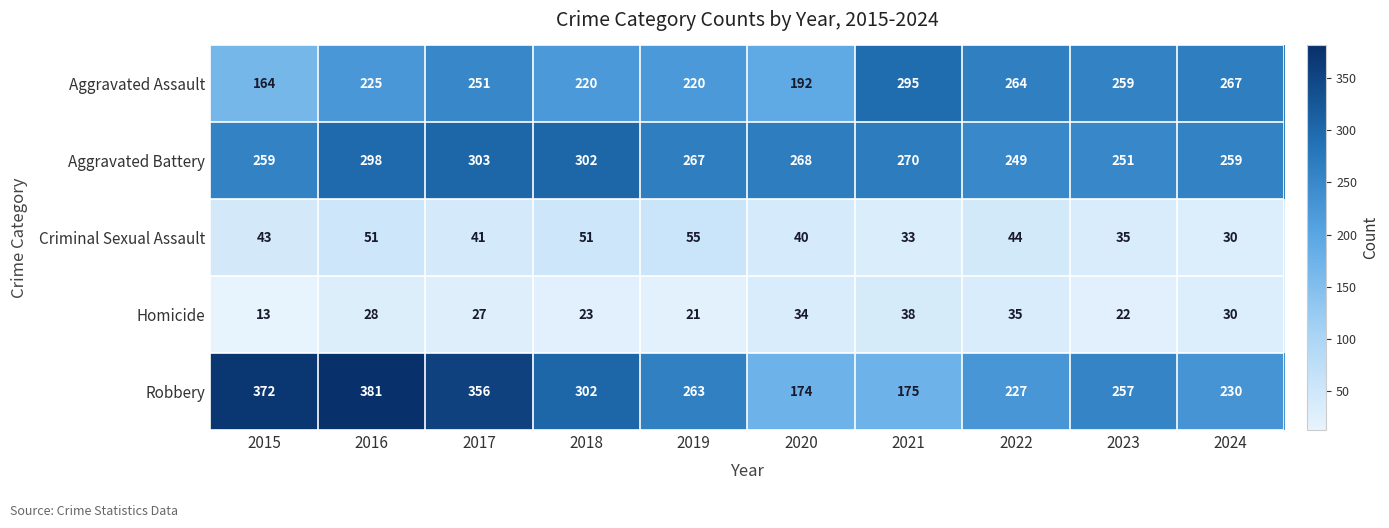

At which category is the sum across all series the highest?

2016